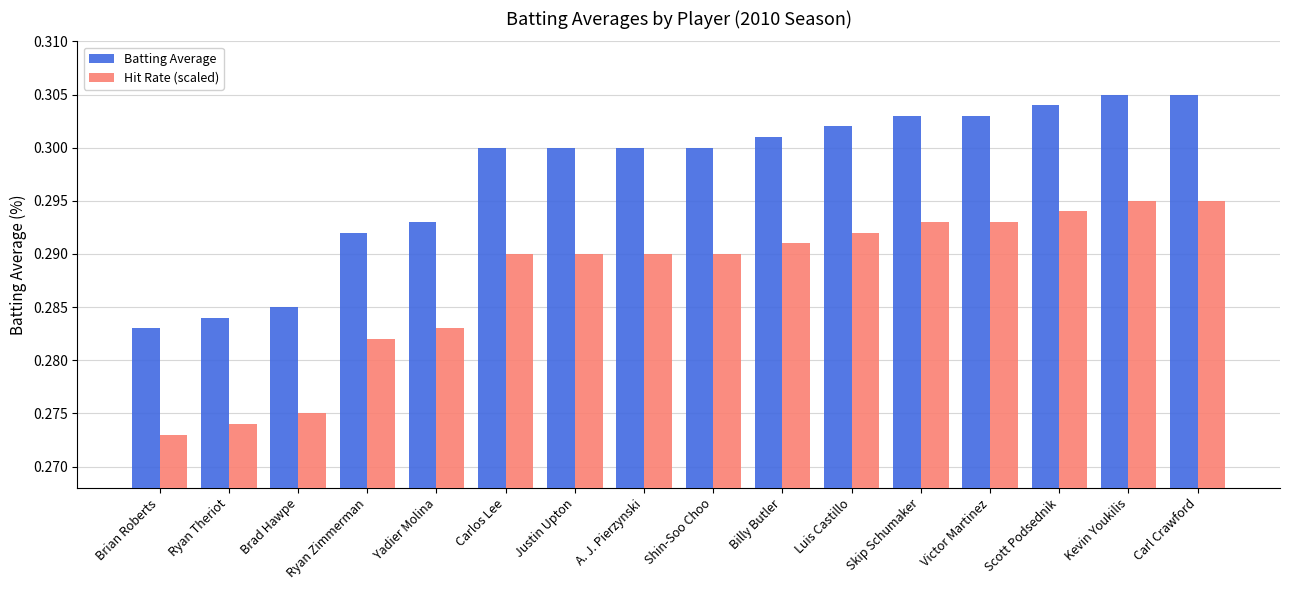

How many bars are there in each group?

2